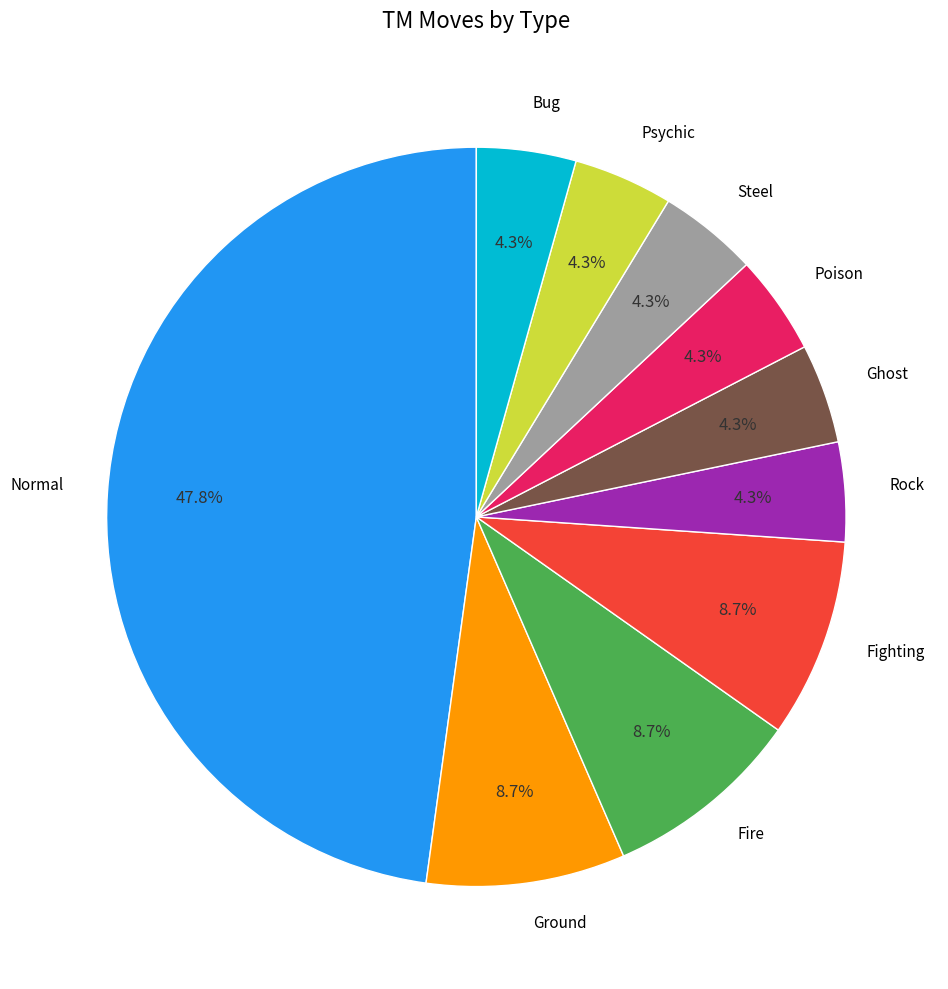

Which has a higher value, Poison or Ground?

Ground